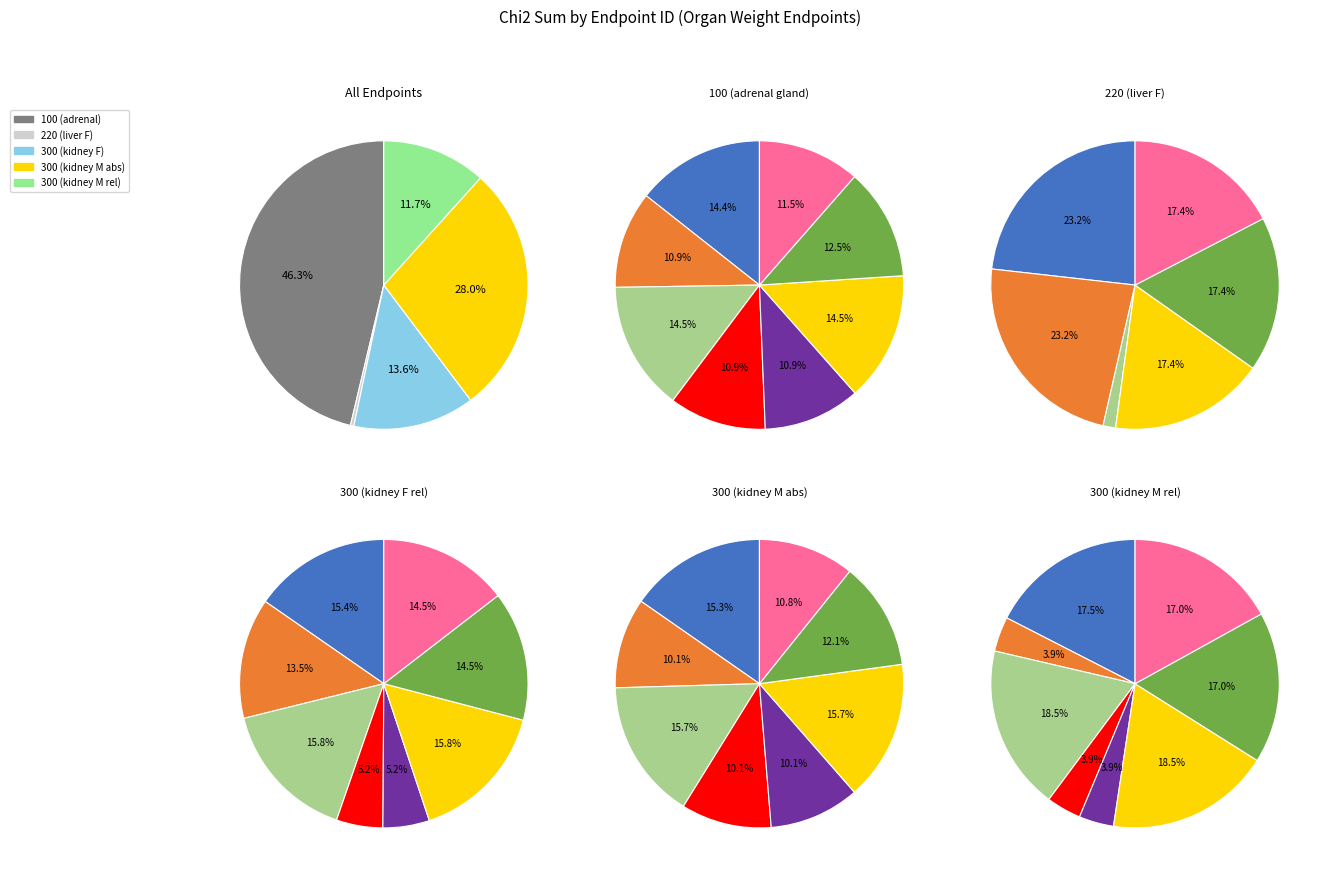

What percentage is NOT represented by 7?

88.5%